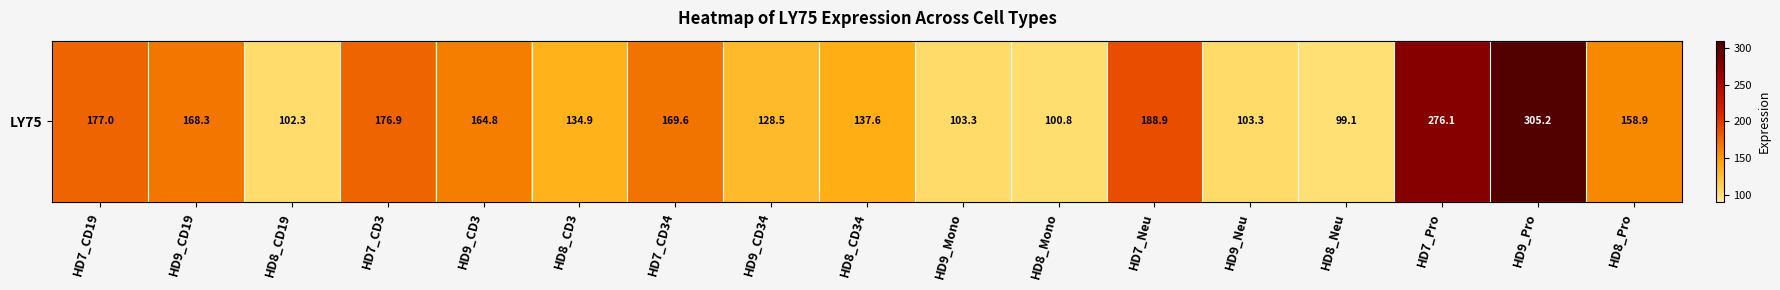

Reading right to left, list all the values displayed in this chart.

158.9	305.2	276.1	99.1	103.3	188.9	100.8	103.3	137.6	128.5	169.6	134.9	164.8	176.9	102.3	168.3	177.0